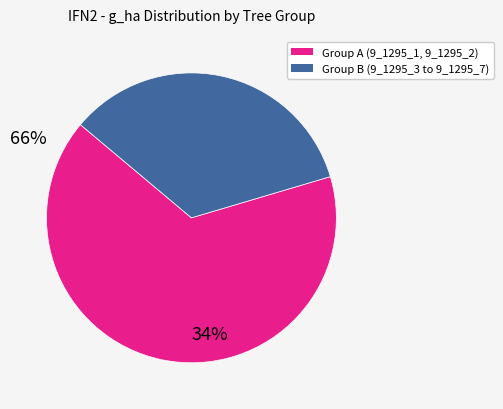

Is there a majority slice in this chart?

Yes